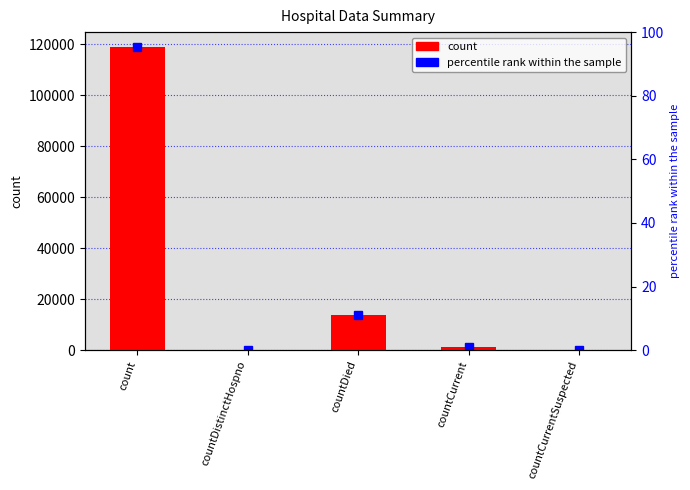

What is the difference between the values at countDied and countDistinctHospno?

13663